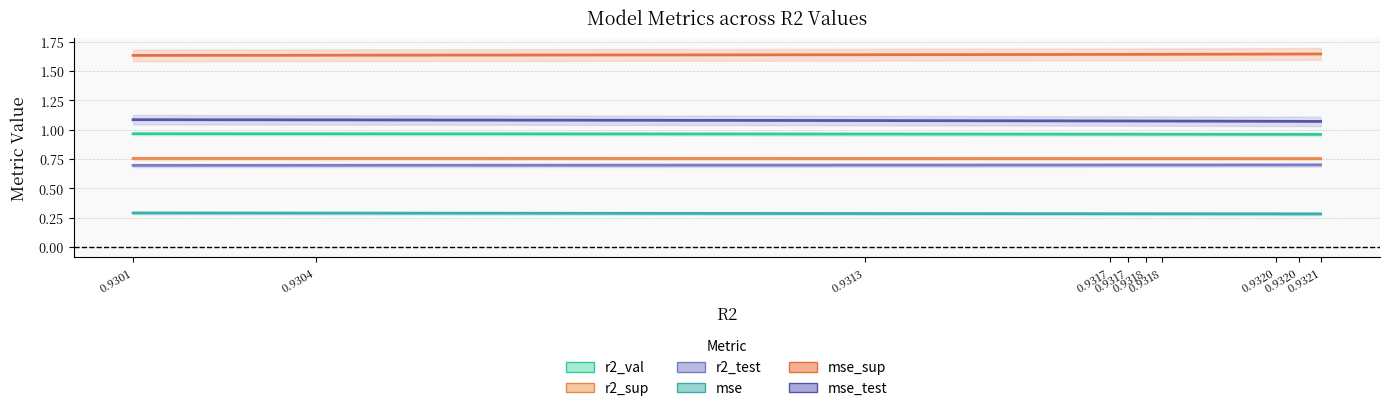

The r2_test series shows 1.1 at 0.9317. True or false?

False